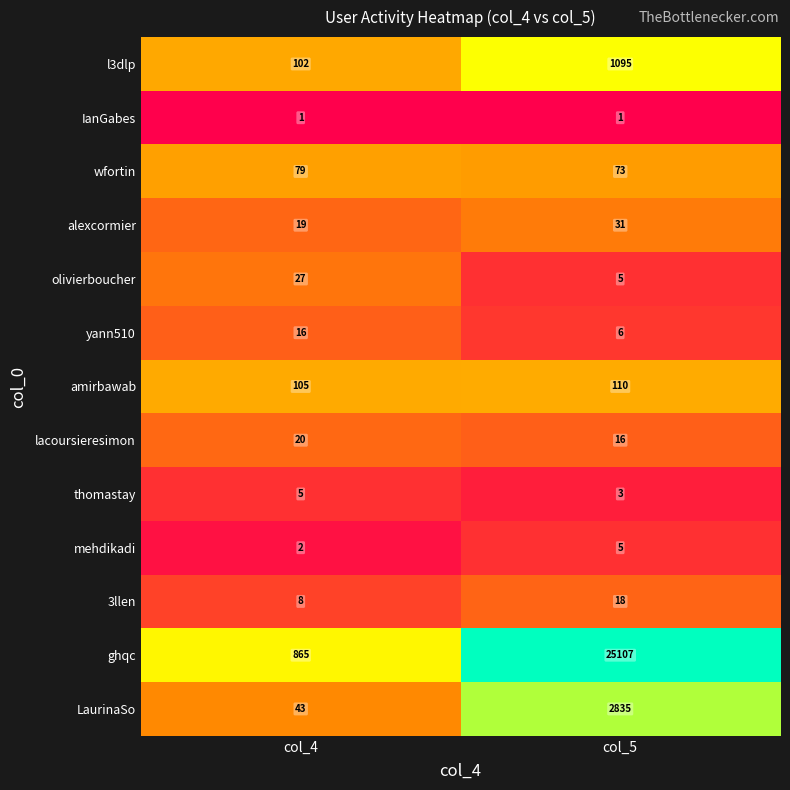

The amirbawab series shows 105 at col_4. True or false?

True